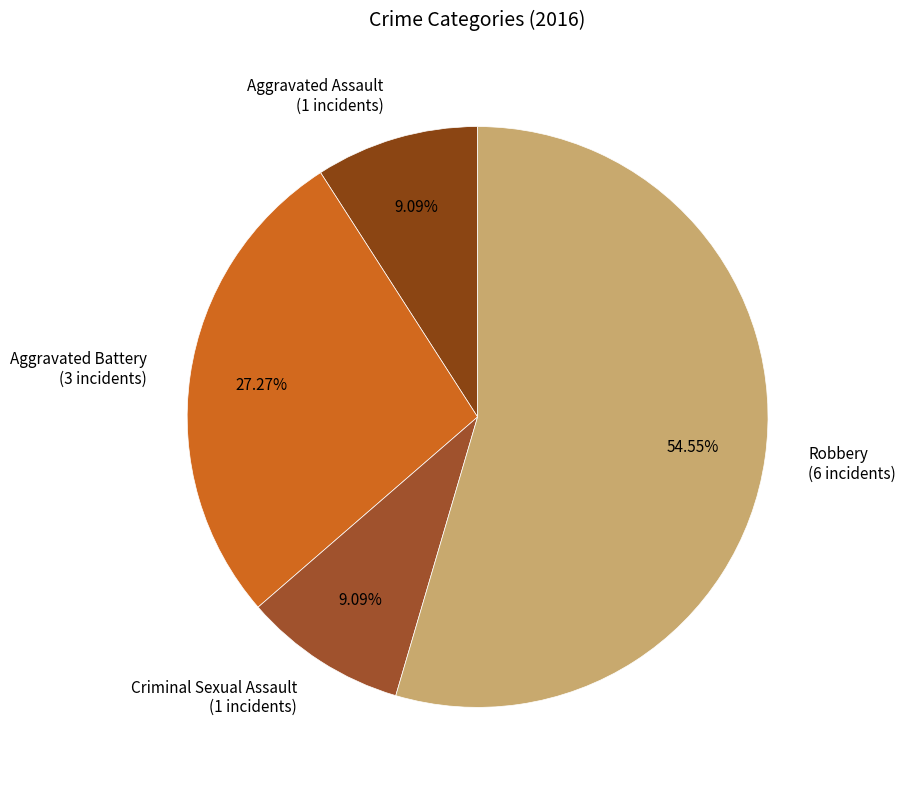

Does any single category account for the majority?

Yes